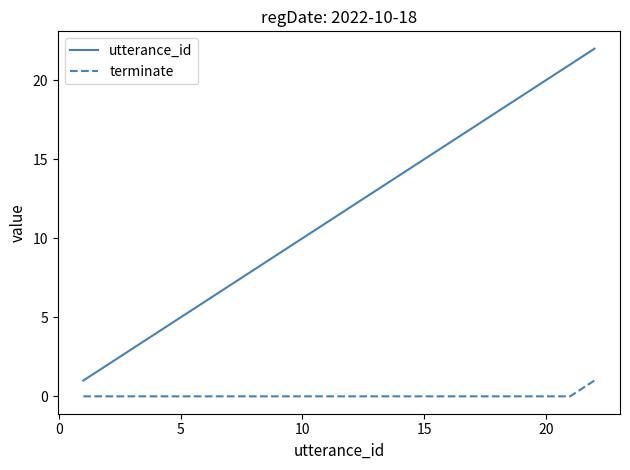

How many categories are shown in the chart?

22